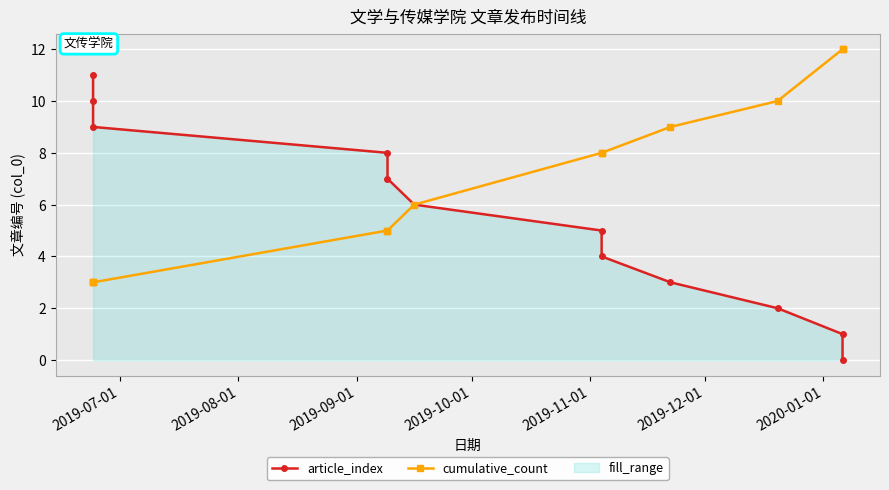

What is the sum of all cumulative_count values?

84